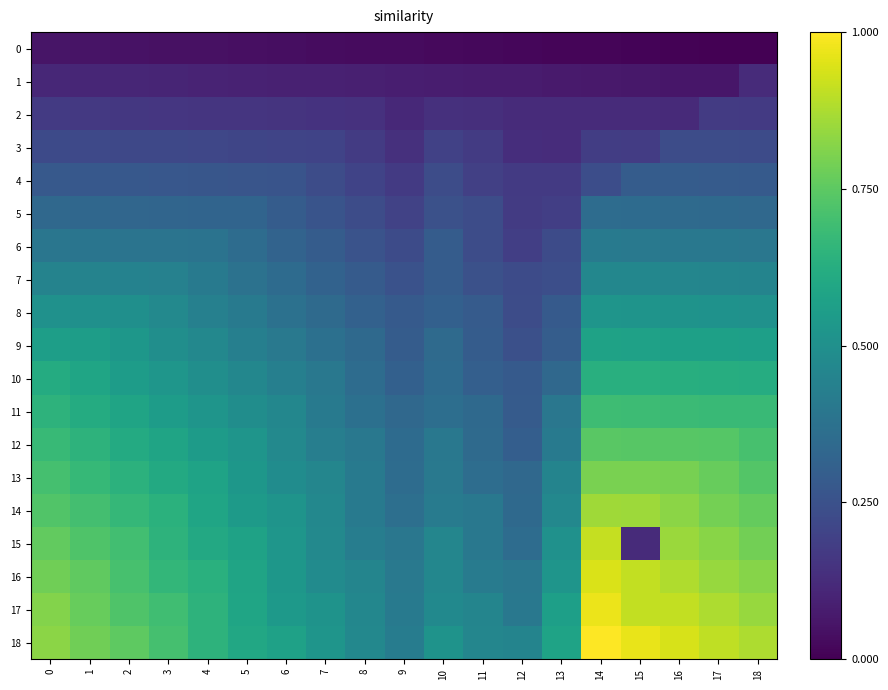

What is the difference between the highest and lowest values at 16?

0.9